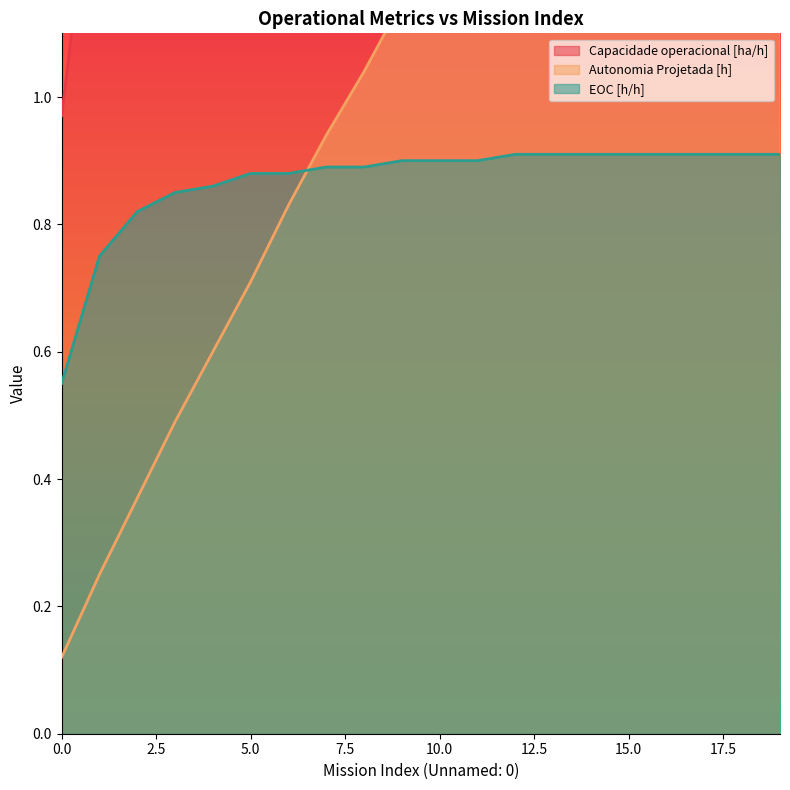

What is the sum of the Autonomia Projetada [h] values at 0 and 7?

1.1